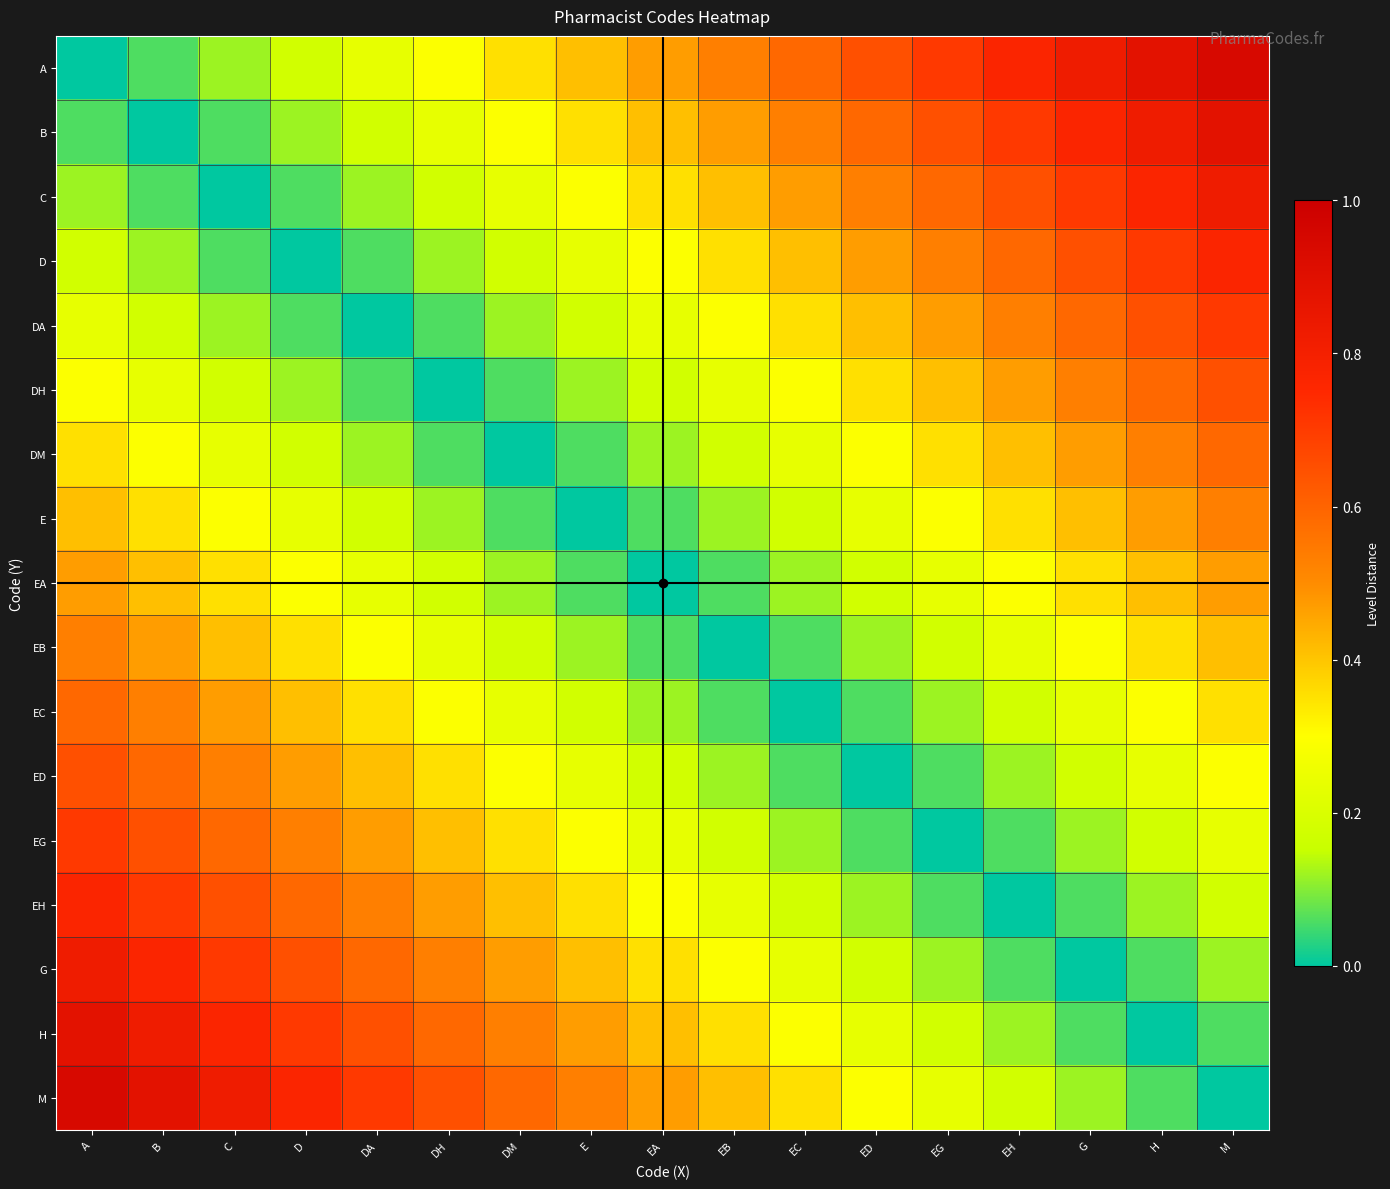

What is the maximum value shown in the chart?

0.9